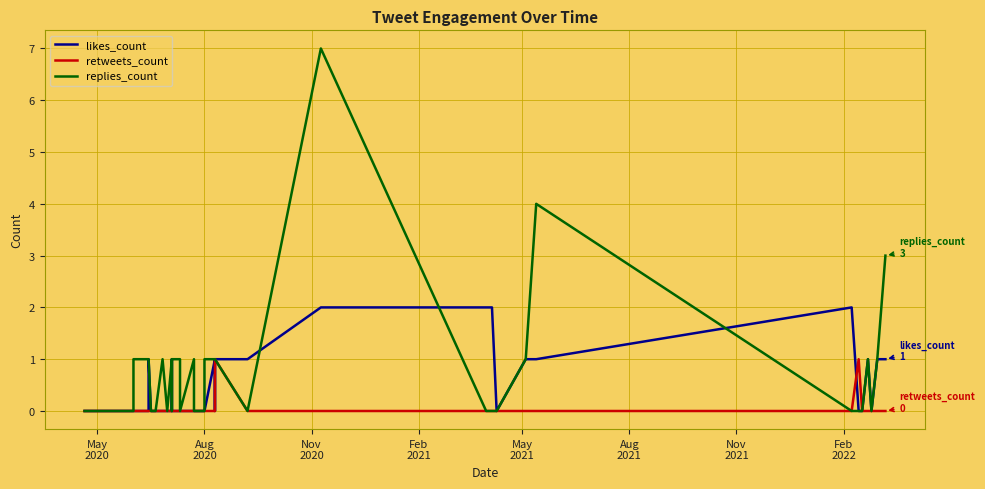

How many values in likes_count are above zero?

14